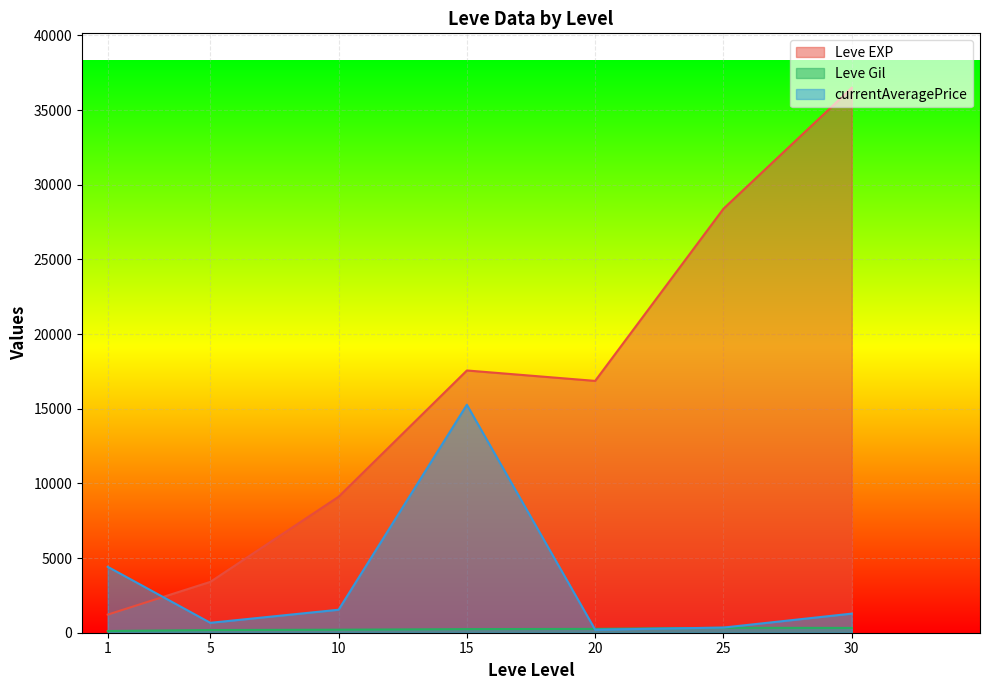

Where is the first local minimum for currentAveragePrice?

5